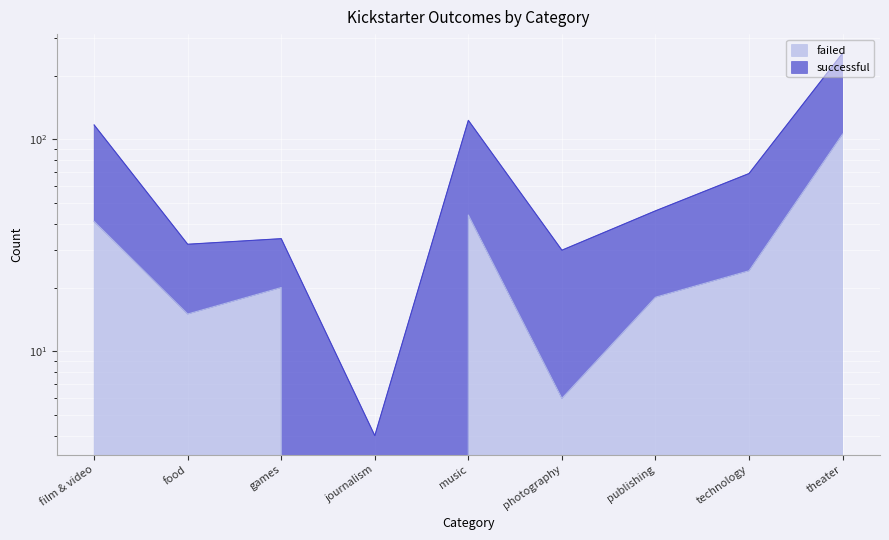

True or false: failed and successful cross at least once.

False